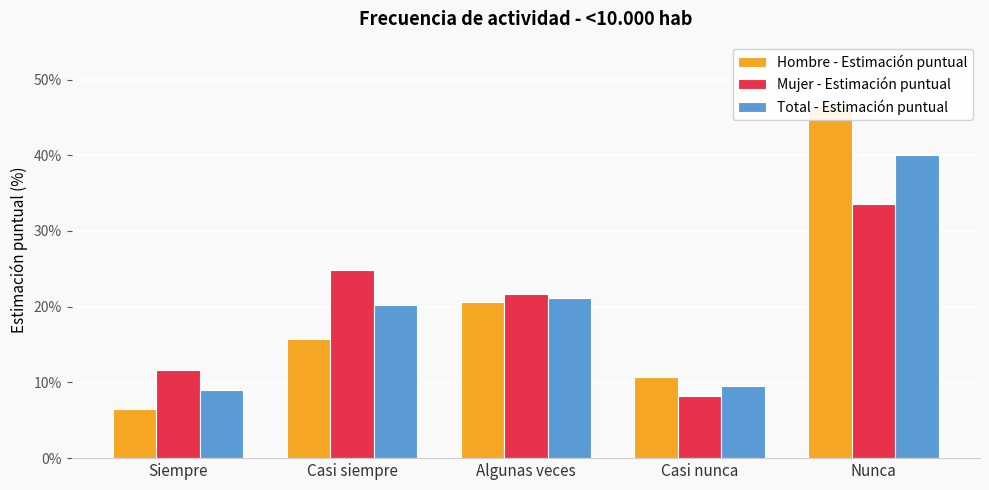

Which series has the widest spread of values?

Hombre - Estimación puntual